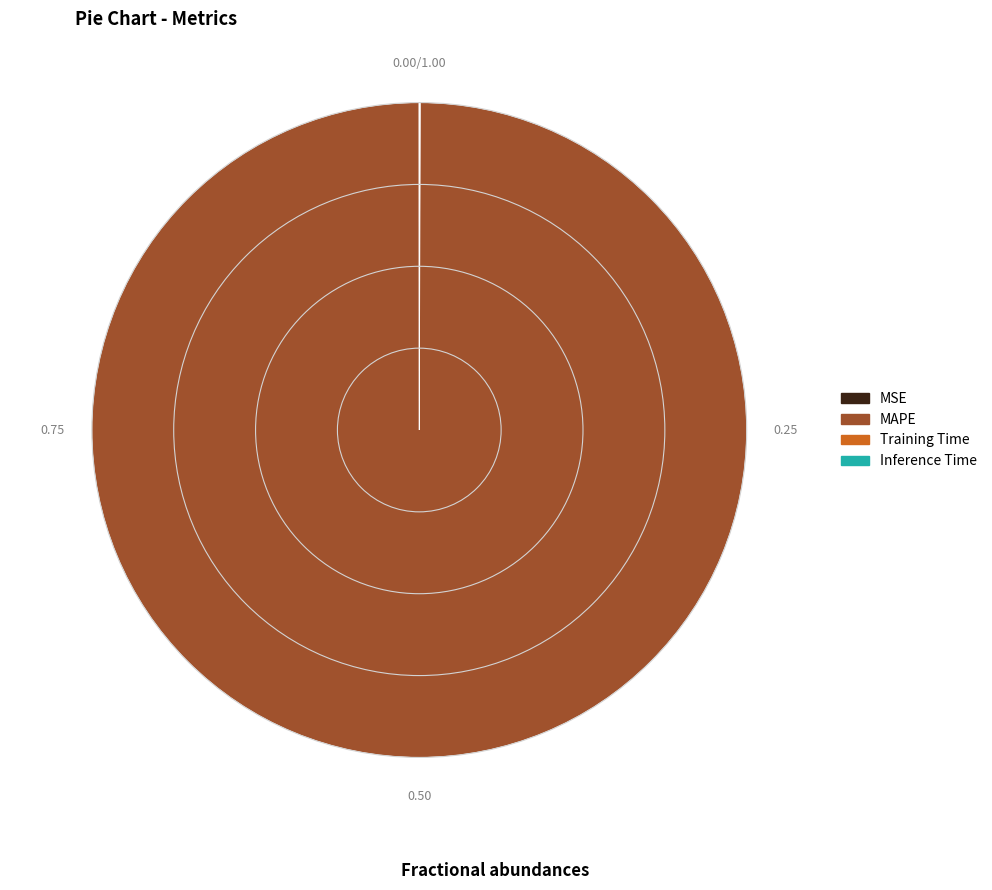

Which slice is the largest?

MAPE